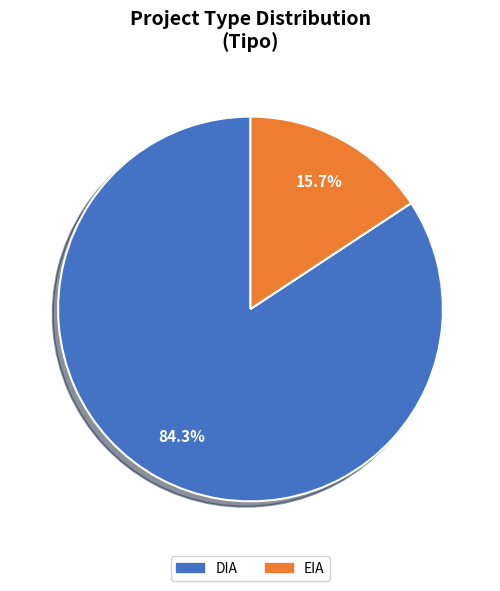

Which category has the smallest portion of the pie?

EIA